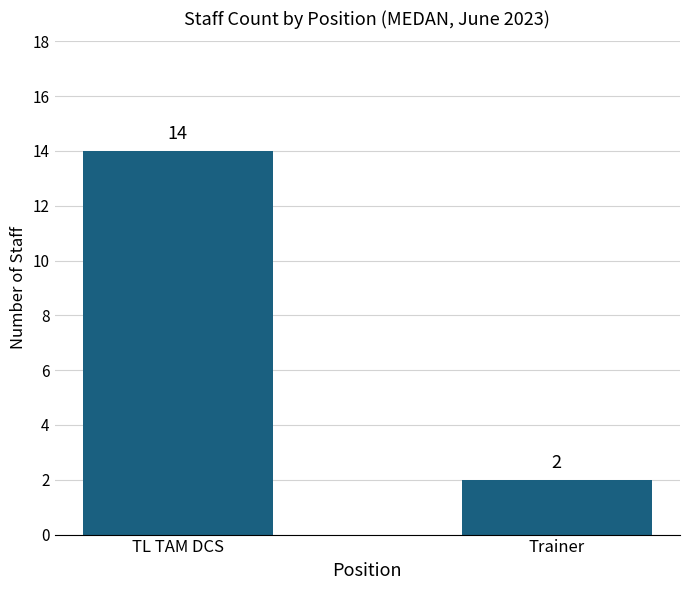

Reading right to left, transcribe all the data shown in this chart.

Trainer=2	TL TAM DCS=14